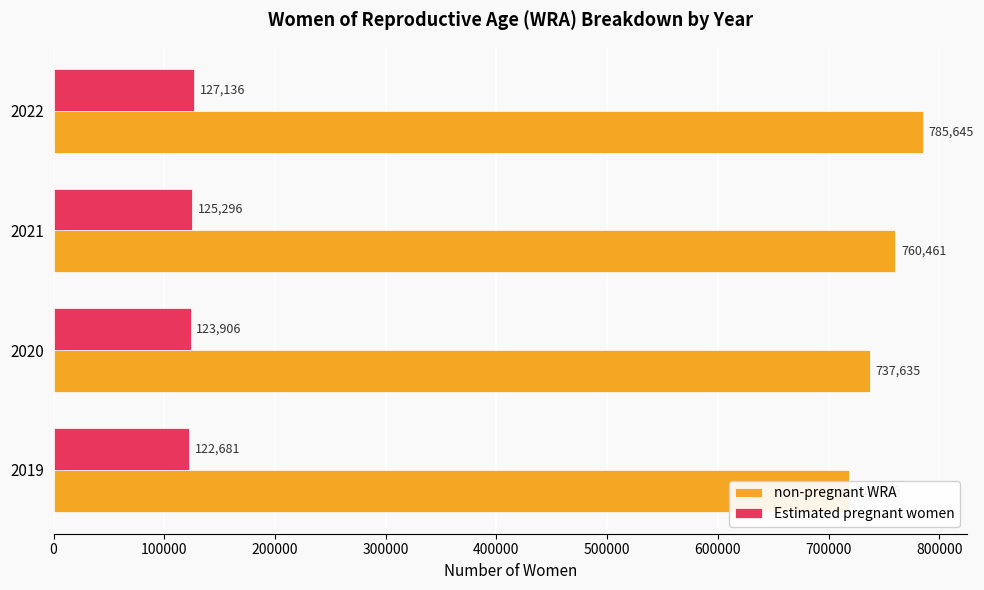

Reading left to right, list all the values displayed in this chart.

non-pregnant WRA: 718915.8	737634.5	760460.6	785645.5
Estimated pregnant women: 122681.2	123906.5	125296.4	127135.5